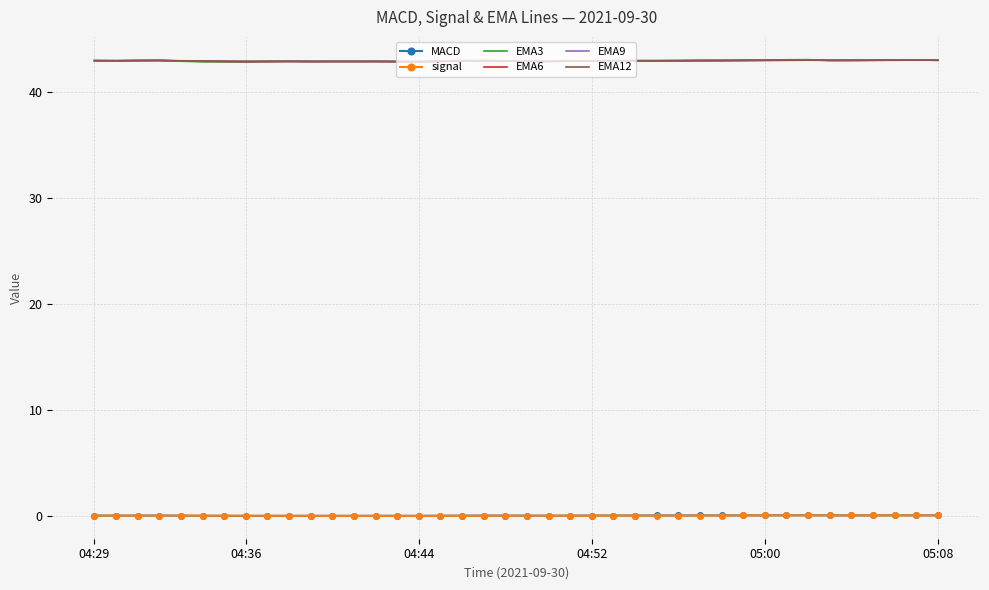

What is the maximum value shown in the chart?

43.1